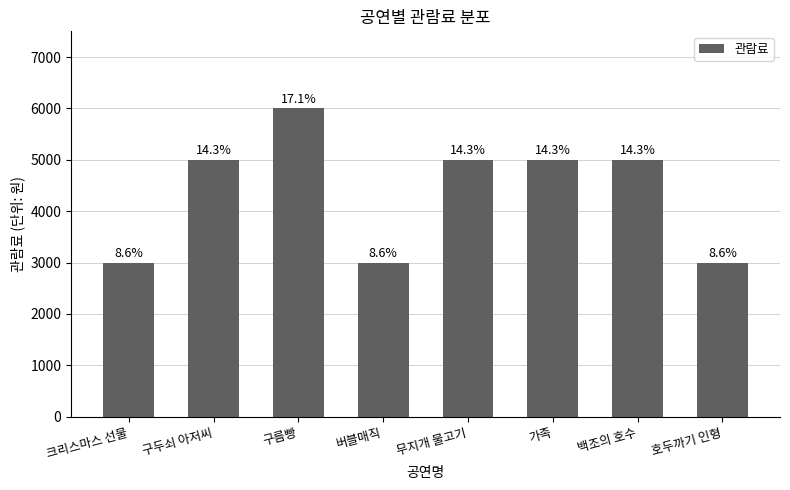

Rank the categories by value from lowest to highest.

크리스마스 선물, 버블매직, 호두까기 인형, 구두쇠 아저씨, 무지개 물고기, 가족, 백조의 호수, 구름빵